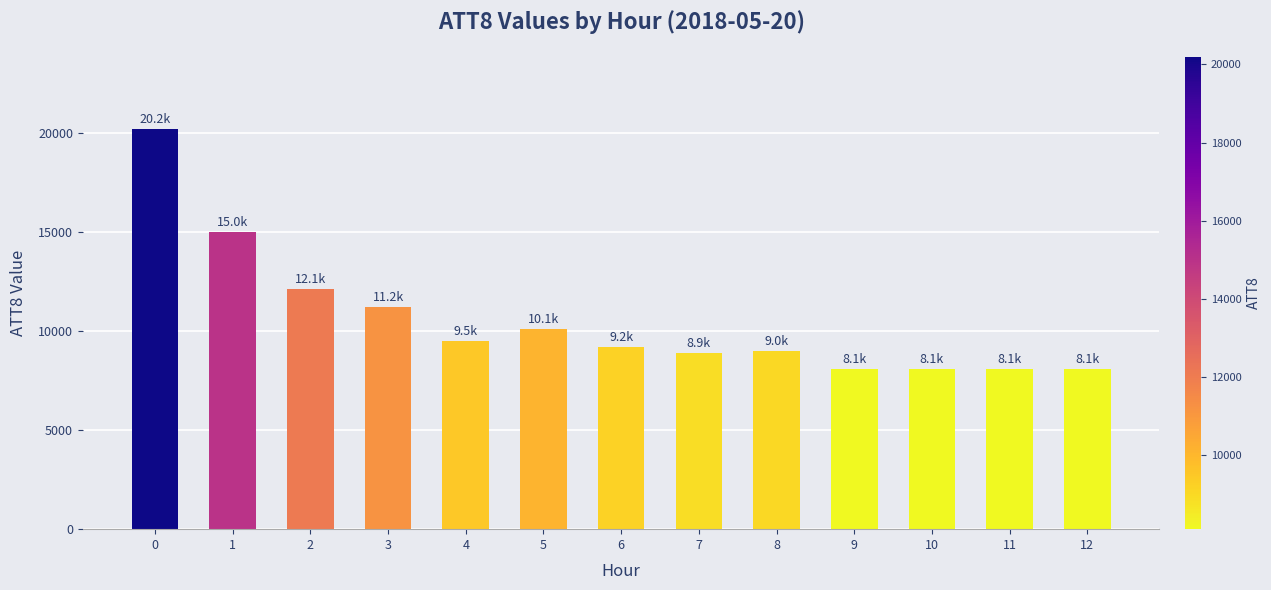

How many bars are there in total?

13